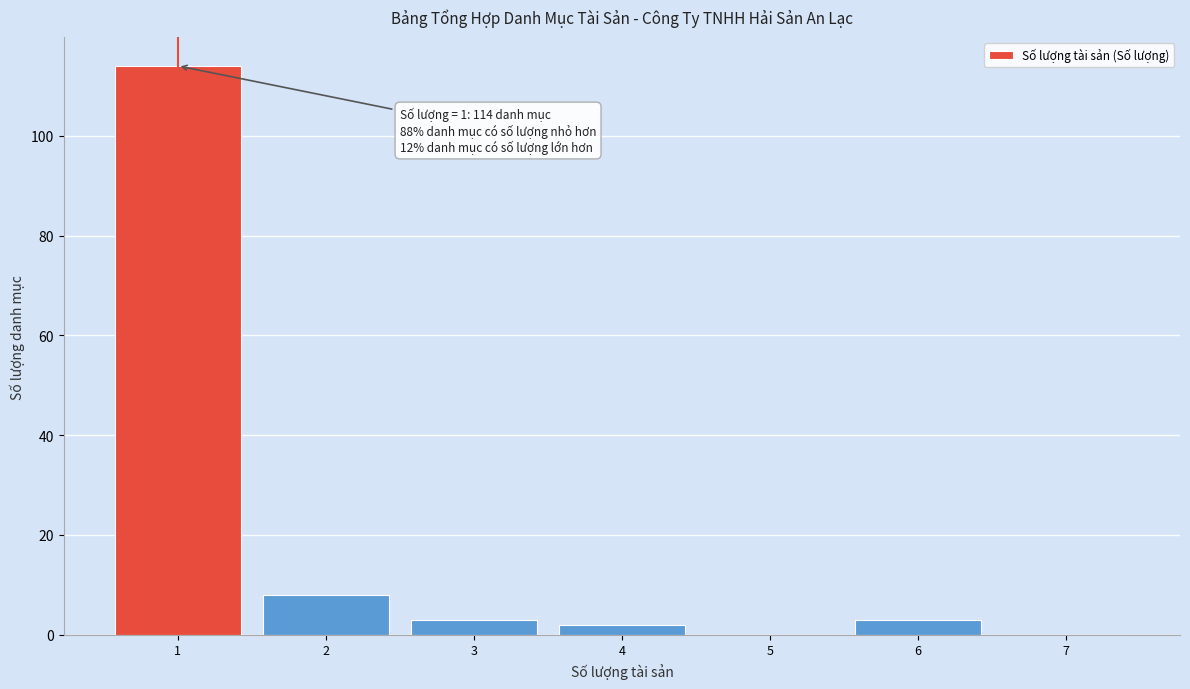

Over which range of the x-axis is the bar tallest?

0.5 to 1.5